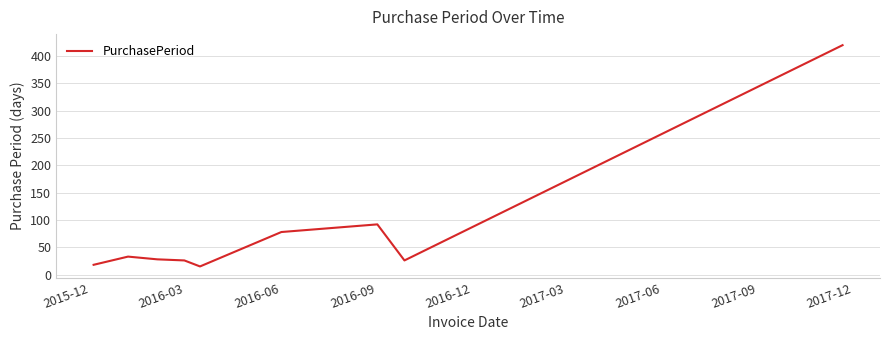

What is the minimum value shown in the chart?

15